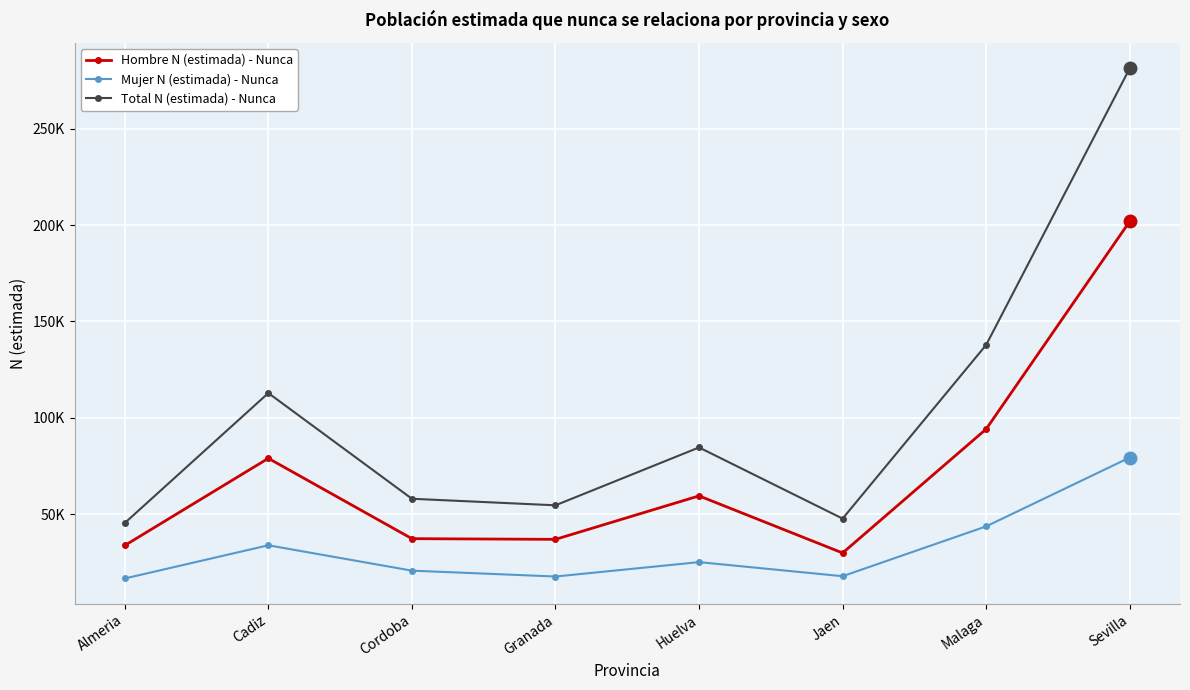

What are all the series names shown in the legend?

Hombre N (estimada) - Nunca, Mujer N (estimada) - Nunca, Total N (estimada) - Nunca